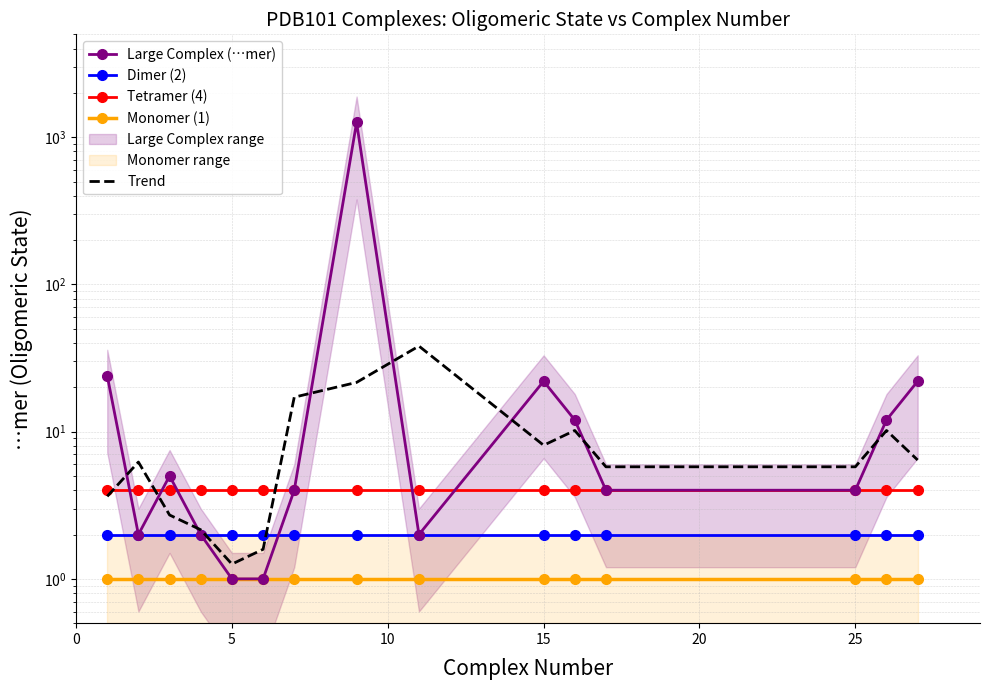

True or false: Monomer (1) has more than 2 interior local peaks.

False